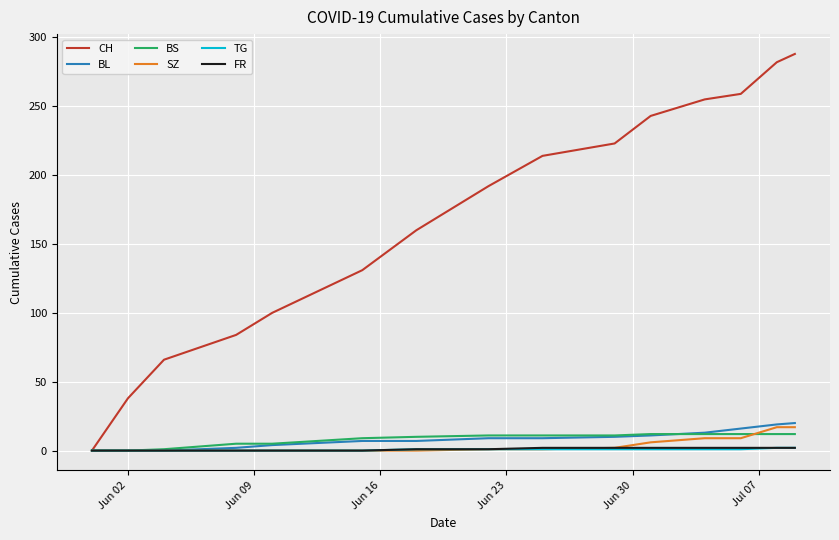

What is the highest value of the SZ series?

17